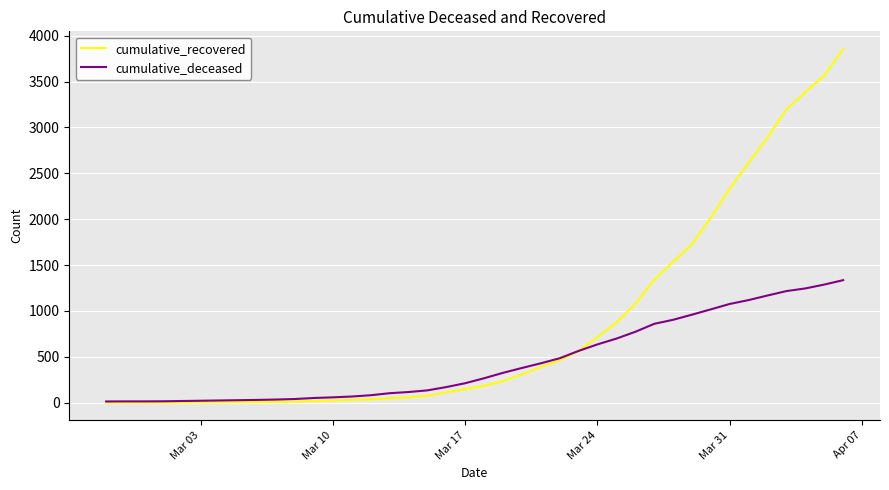

At how many categories does at least one series exceed 2144?

7